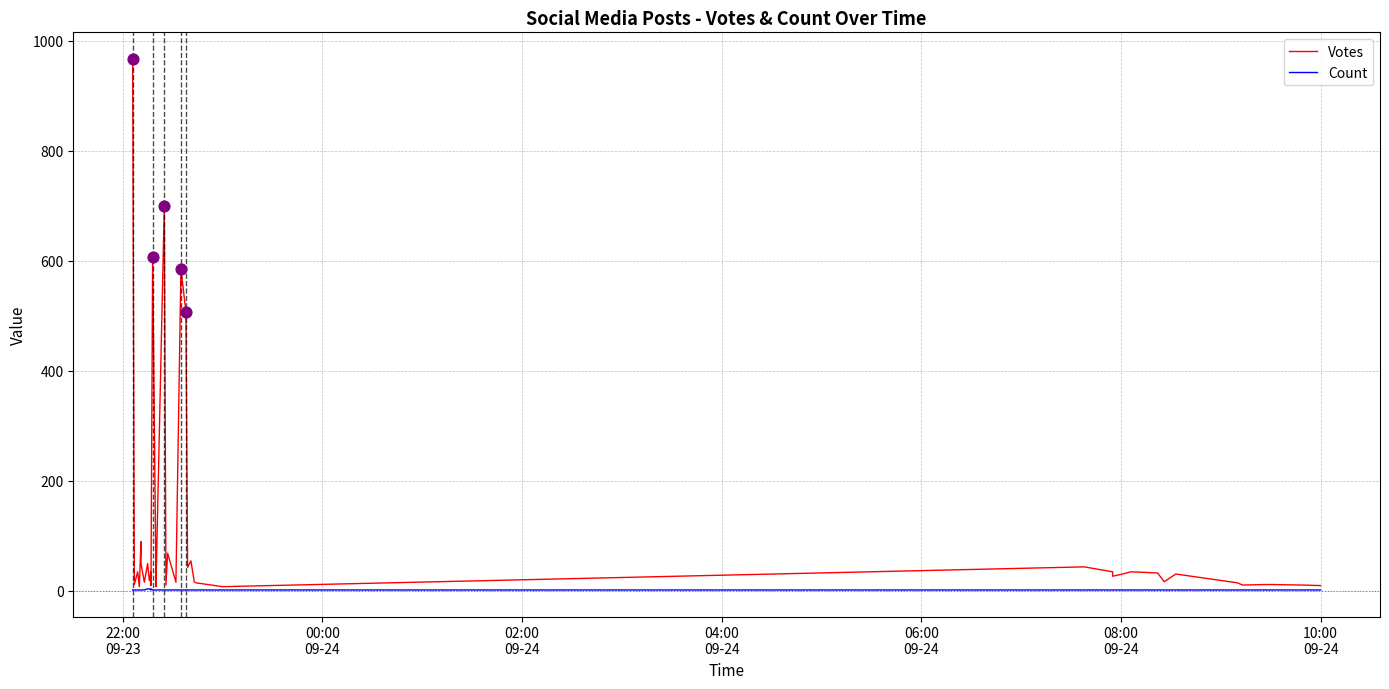

What are all the series names shown in the legend?

Votes, Count